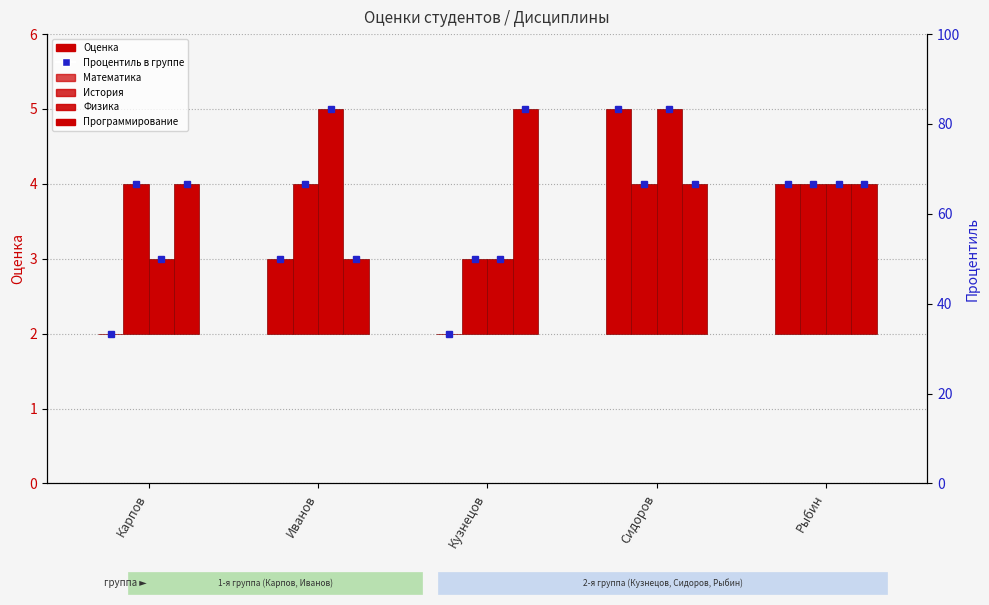

Which category has the highest value across all series?

Сидоров